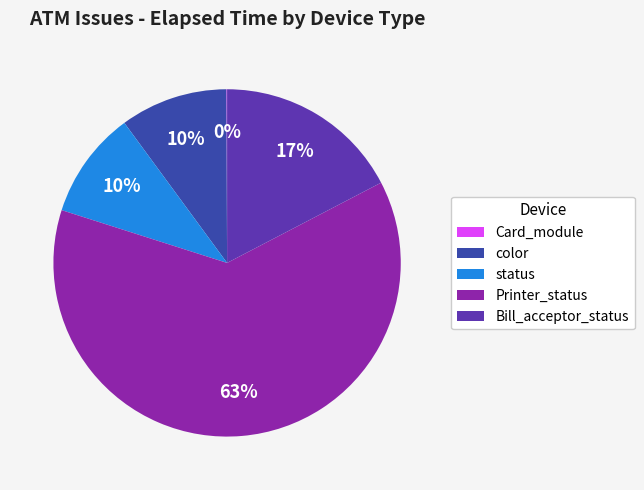

The color slice represents 10% of the pie. True or false?

True